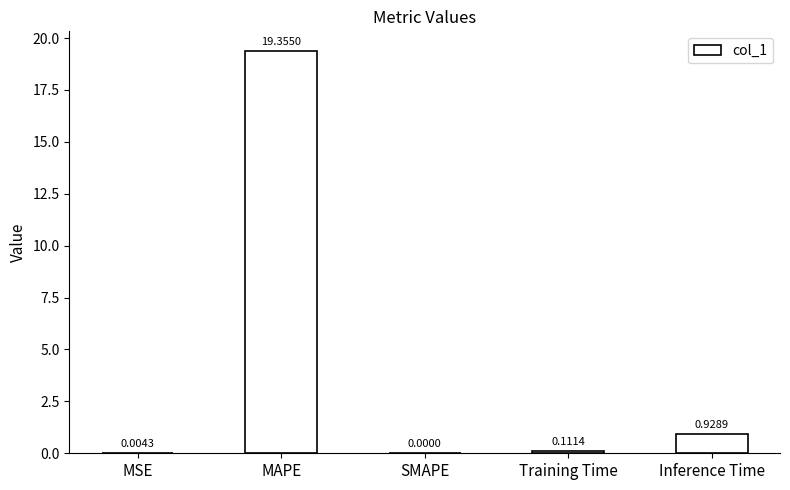

Count the number of data series in this chart.

1